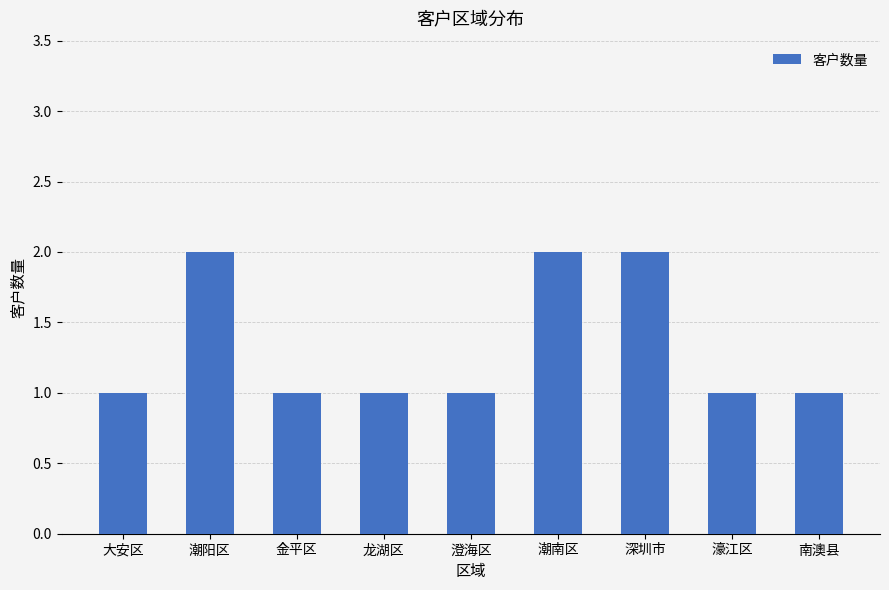

What is the greatest value displayed?

2